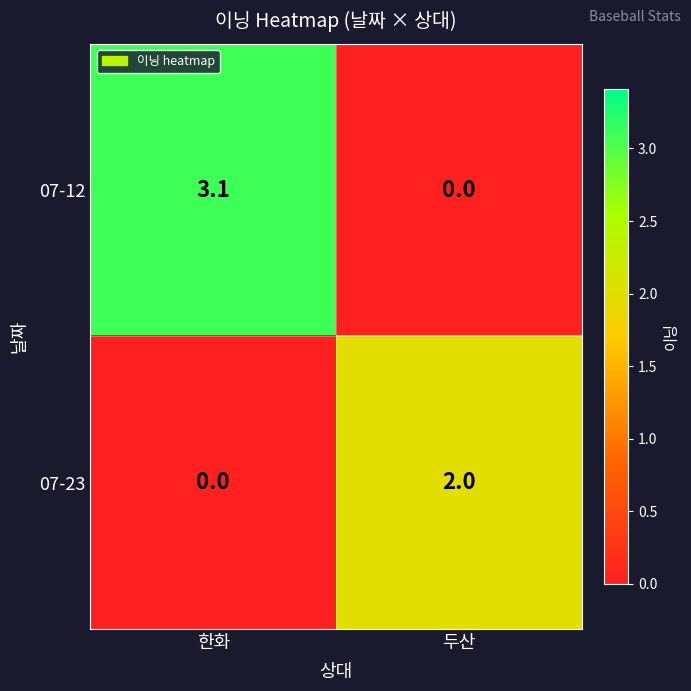

What is the average value of the 07-12 series?

1.6